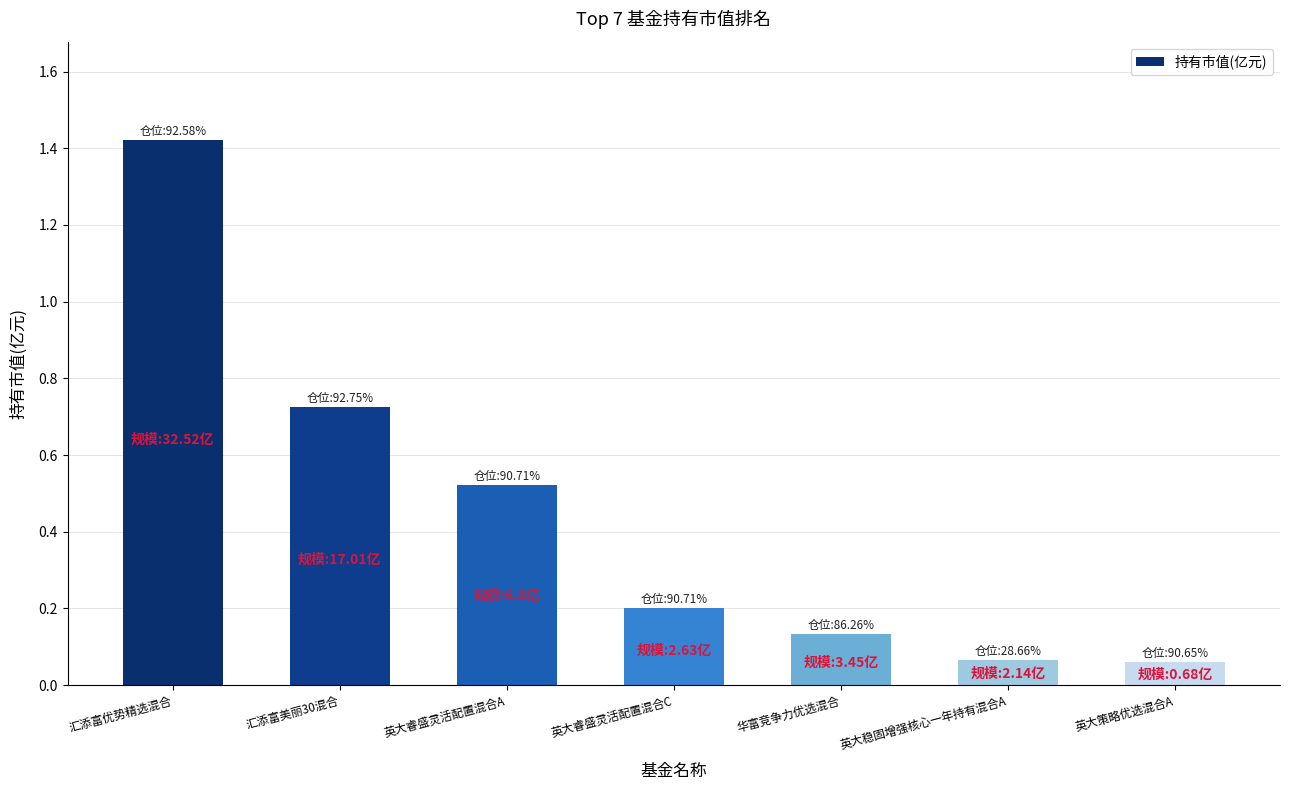

Are the bars horizontal?

No